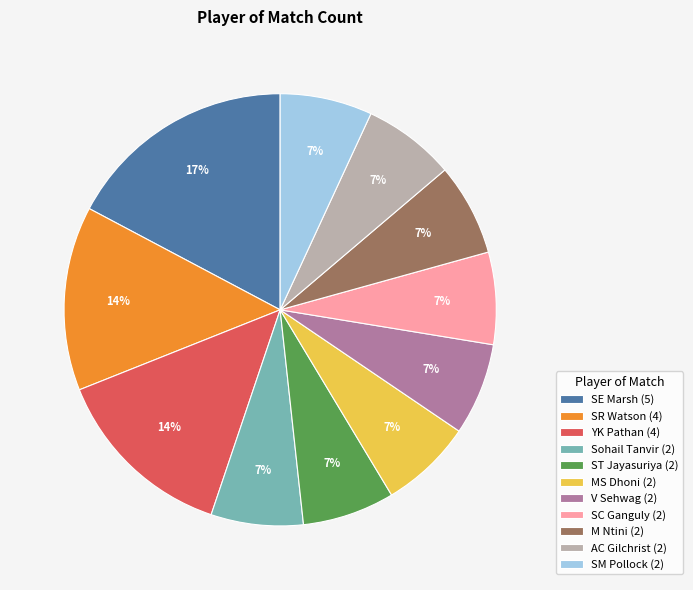

Do SM Pollock (2) and YK Pathan (4) together represent more than half of the pie?

No